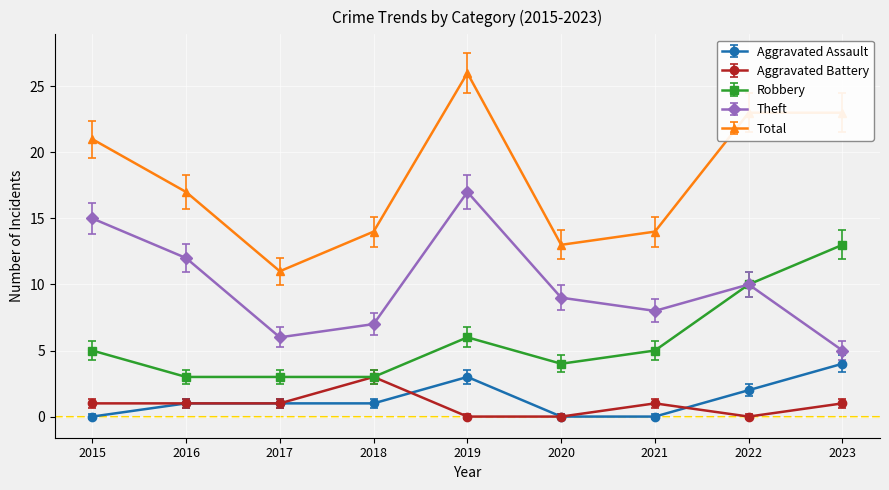

How many data points does each series have?

9